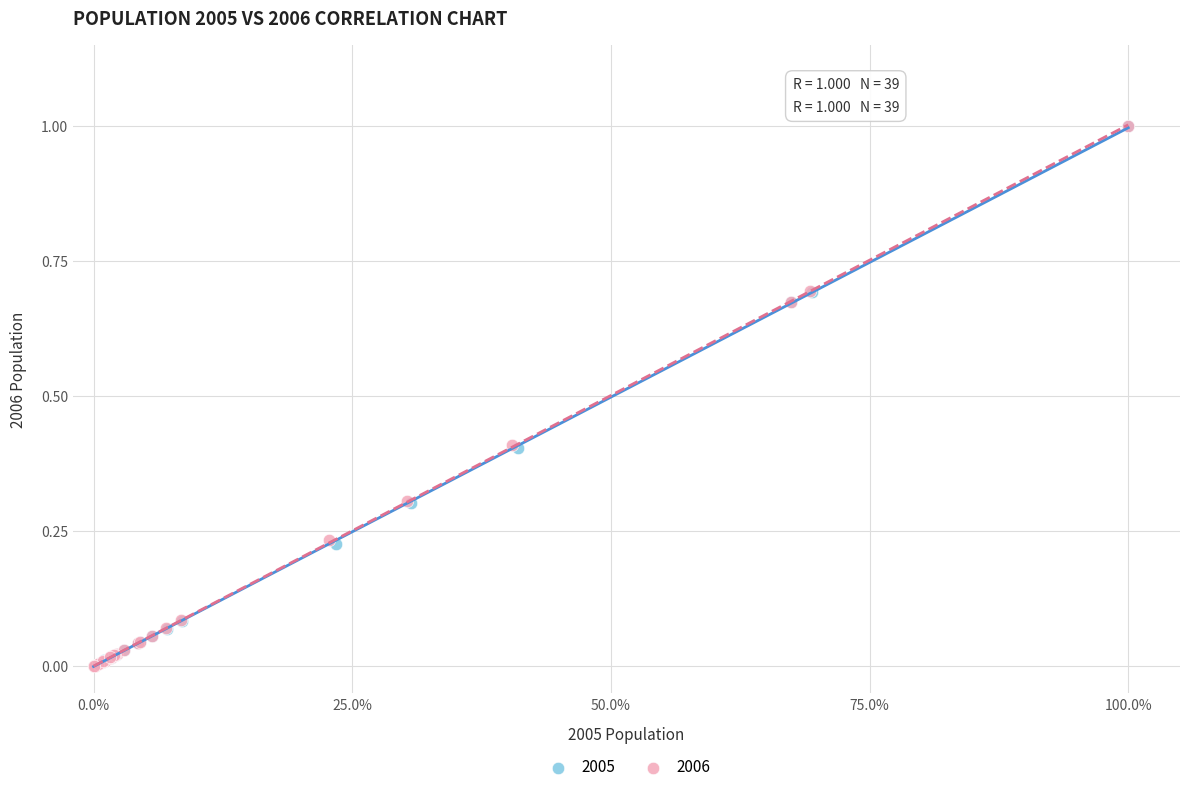

What are all the series names shown in the legend?

2005, 2006